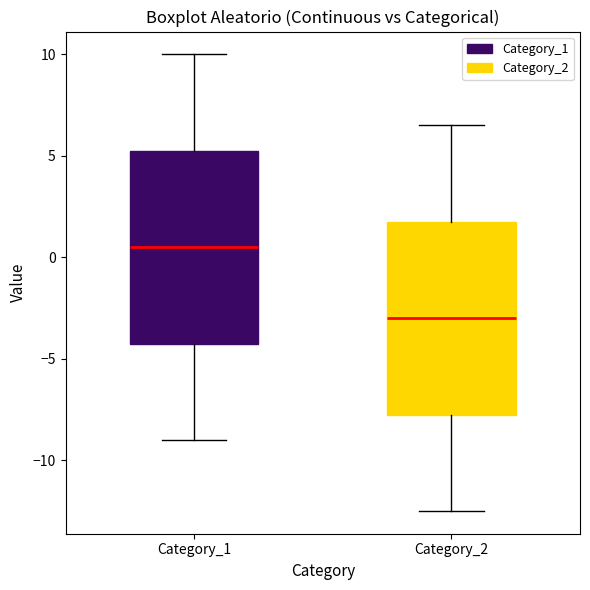

Where is the lower edge of the box for Category_2 on the y-axis? The values are not printed on the chart, so give them approximately, as read against the axis.

-7.5